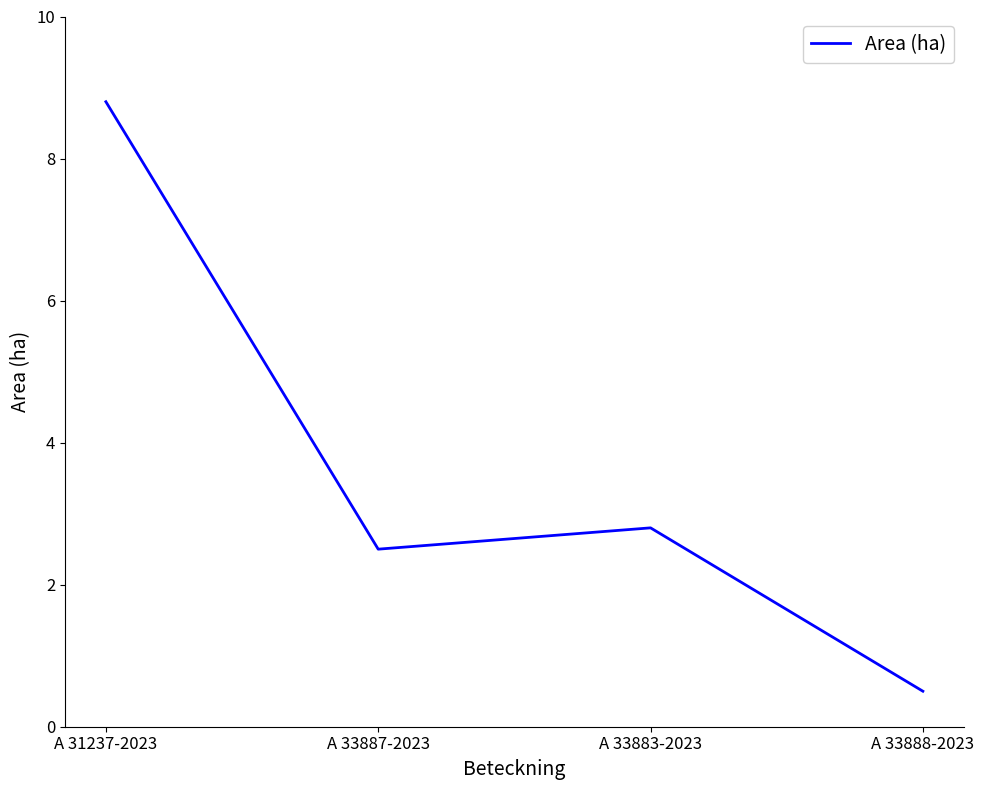

Approximately how many times larger is the value at A 33883-2023 compared to A 33887-2023?

1.1